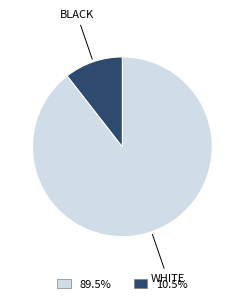

Is there a majority slice in this chart?

Yes